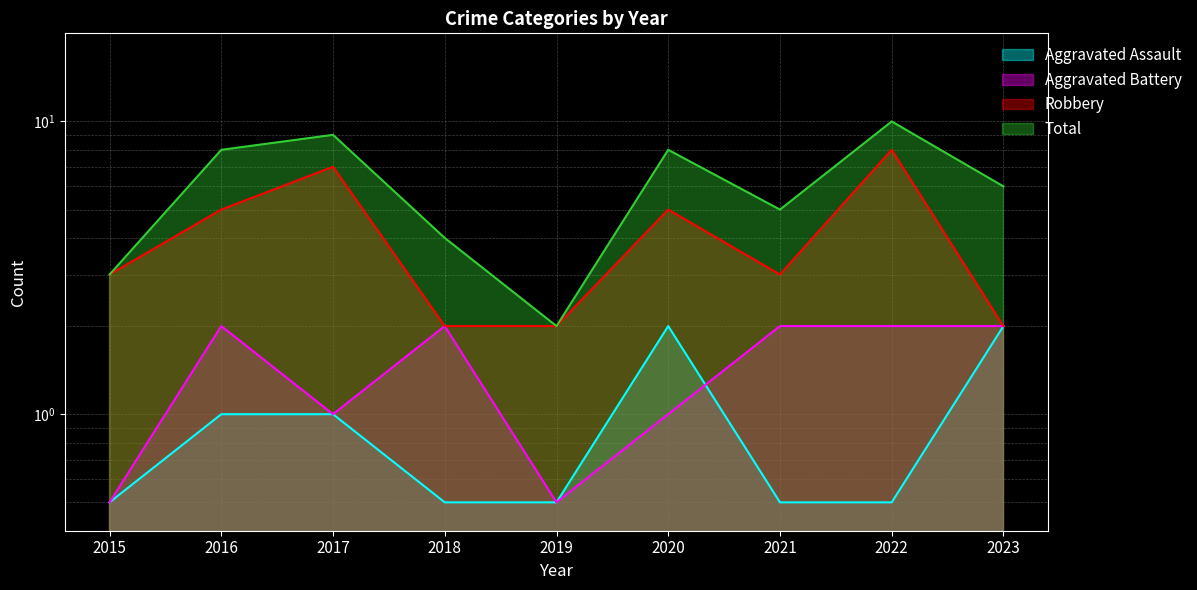

How many interior local peaks does the Robbery series have?

3